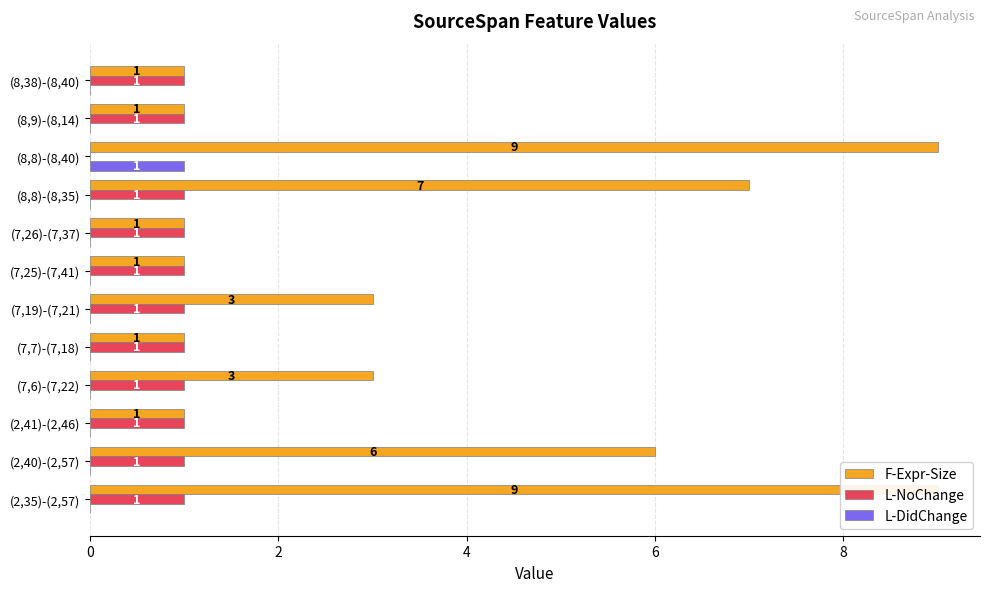

How many distinct data groups are displayed?

3